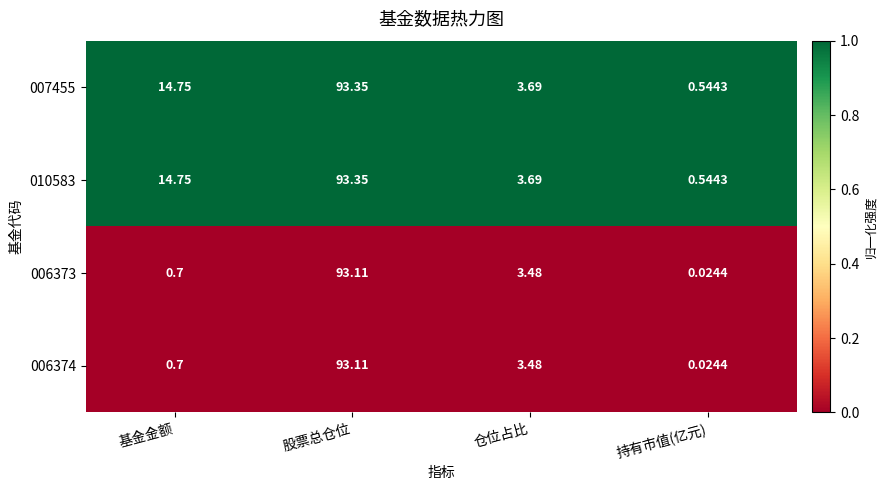

At which category is the sum across all series the highest?

股票总仓位